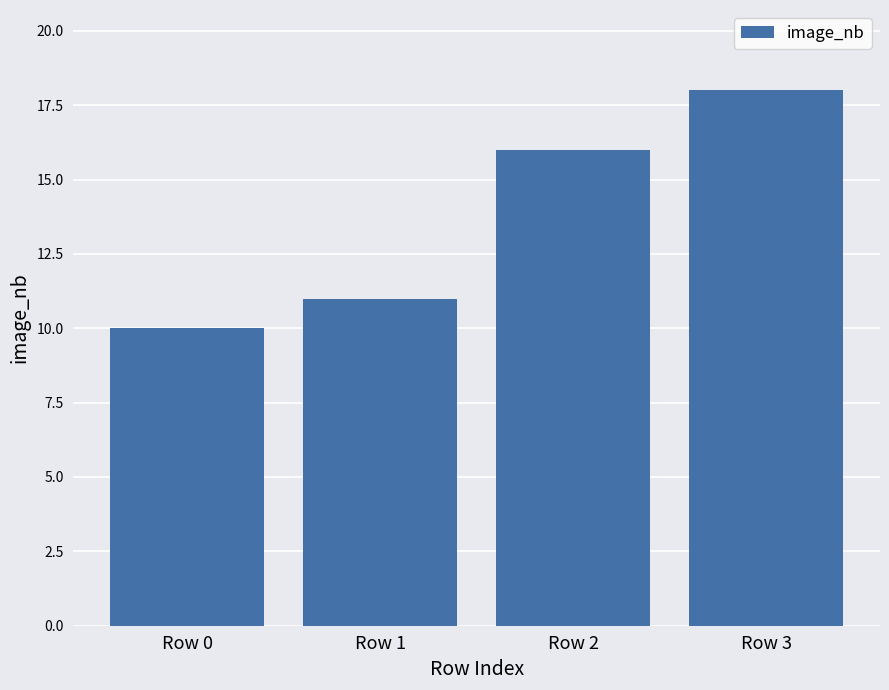

List the labels in order of value, smallest first.

Row 0, Row 1, Row 2, Row 3